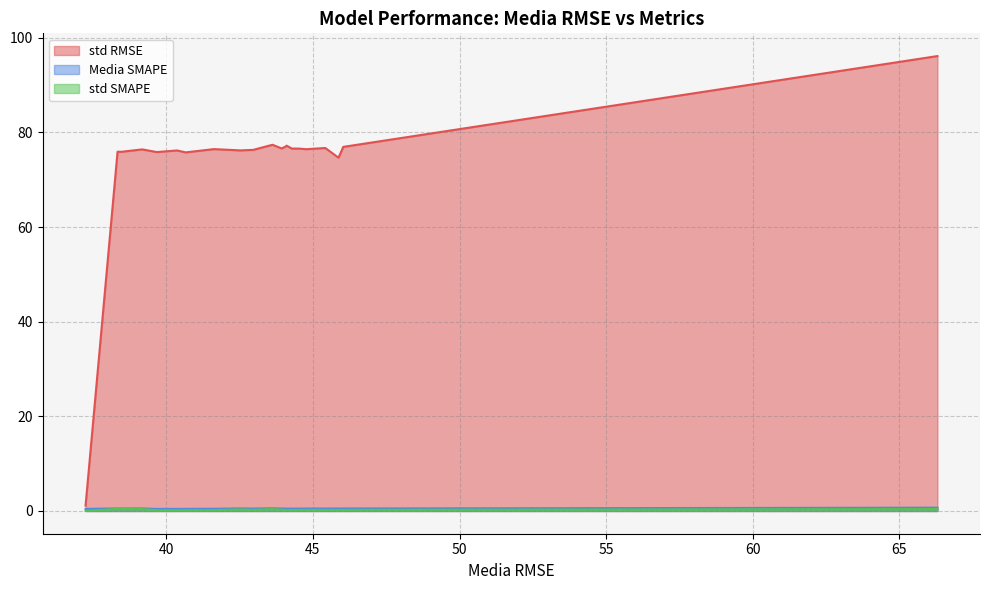

In Media SMAPE, how many points are higher than both neighbors (excluding endpoints)?

4